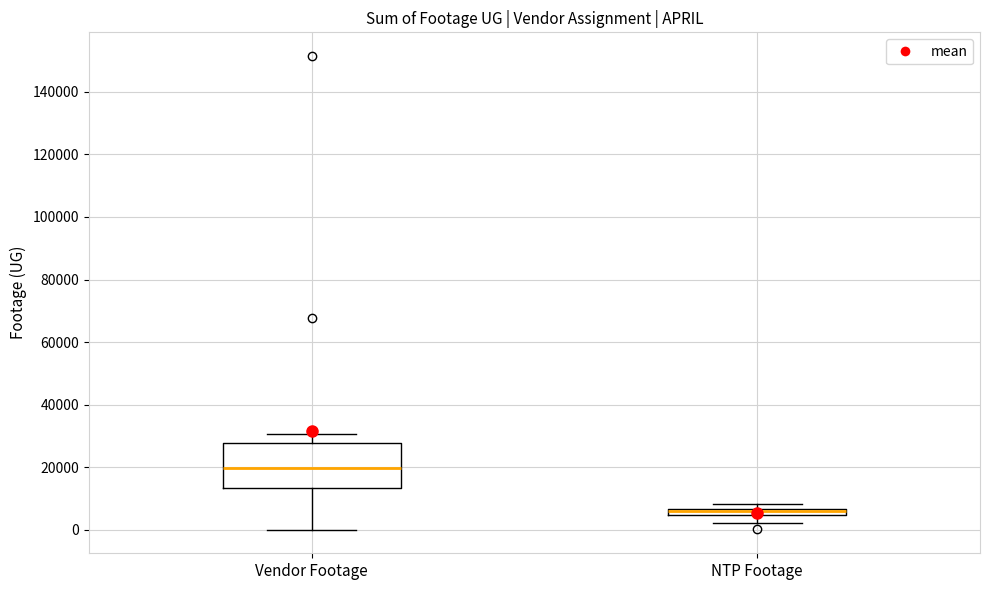

Where does the upper whisker of the box for Vendor Footage end on the y-axis? The values are not printed on the chart, so give them approximately, as read against the axis.

30000